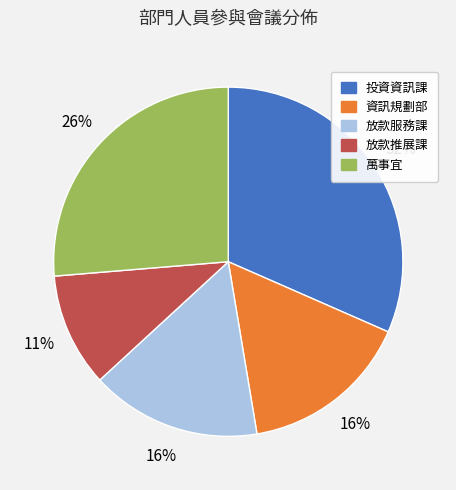

True or false: 放款服務課 accounts for 4% of the total.

False